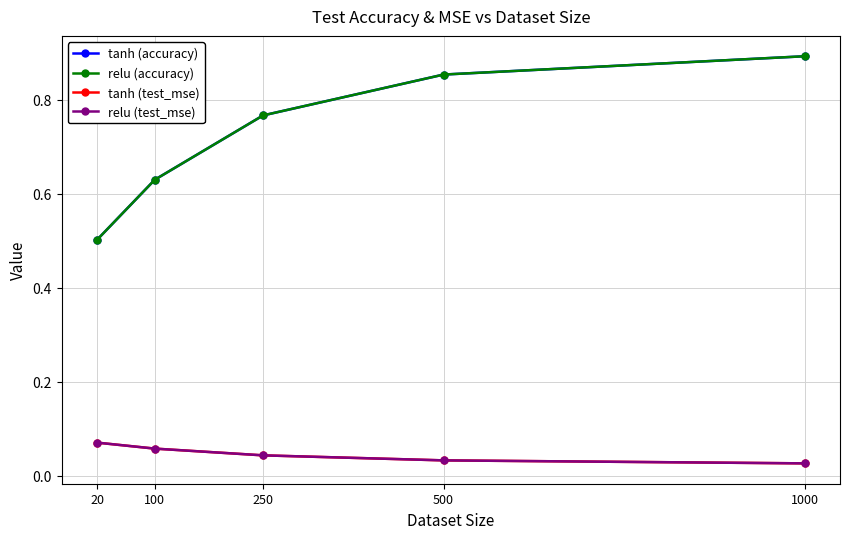

Which category has the highest value across all series?

1000